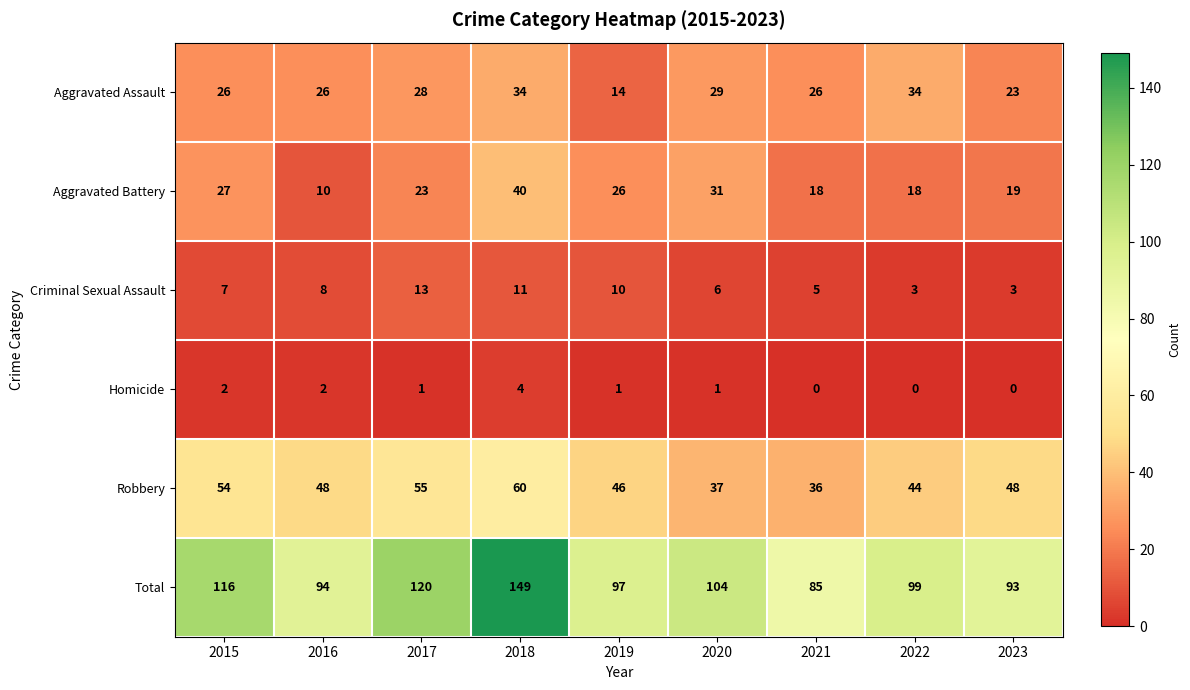

True or false: Criminal Sexual Assault has a value of 4 at 2019.

False